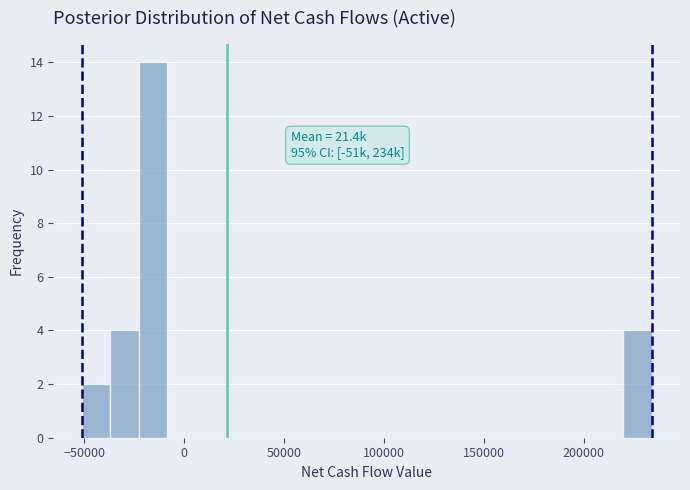

Around what value on the x-axis is the tallest bar? Give the approximate position of its centre, as read against the axis.

-15000